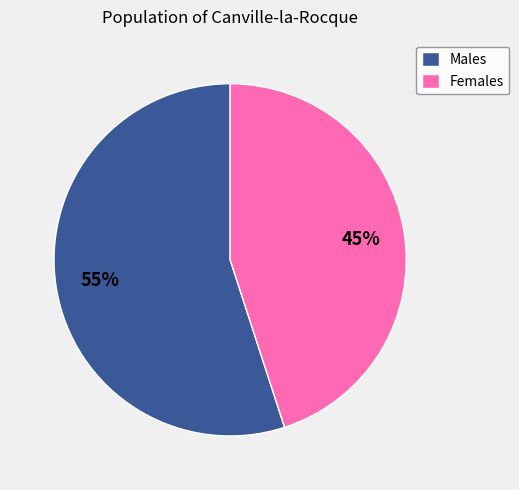

Approximately how many times larger is the value at Males compared to Females?

1.2